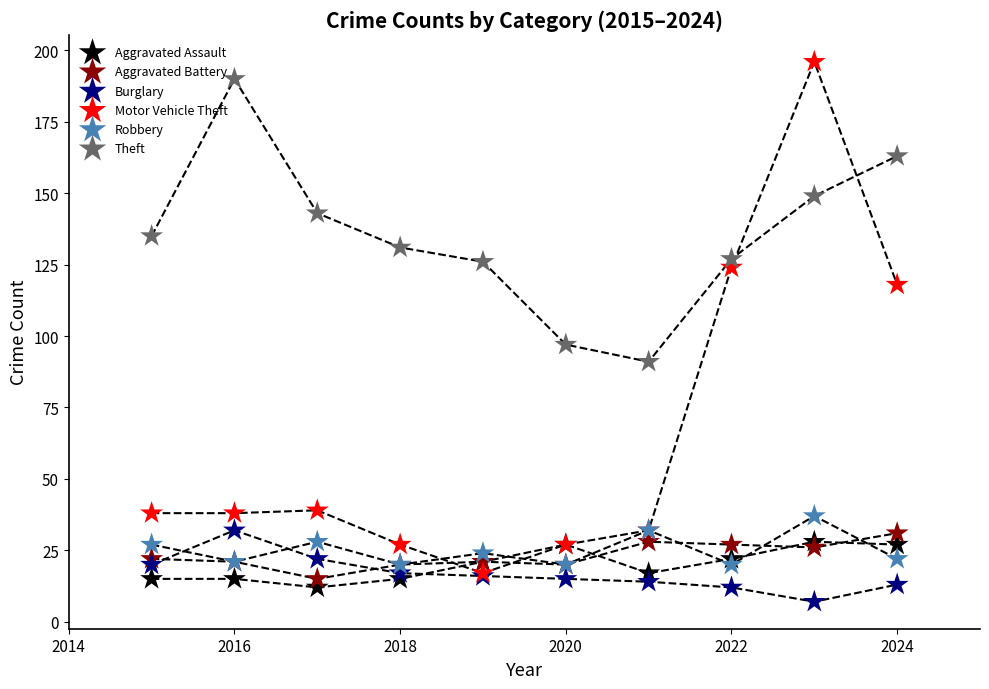

Across all series, what Y value is closest to 101?

97